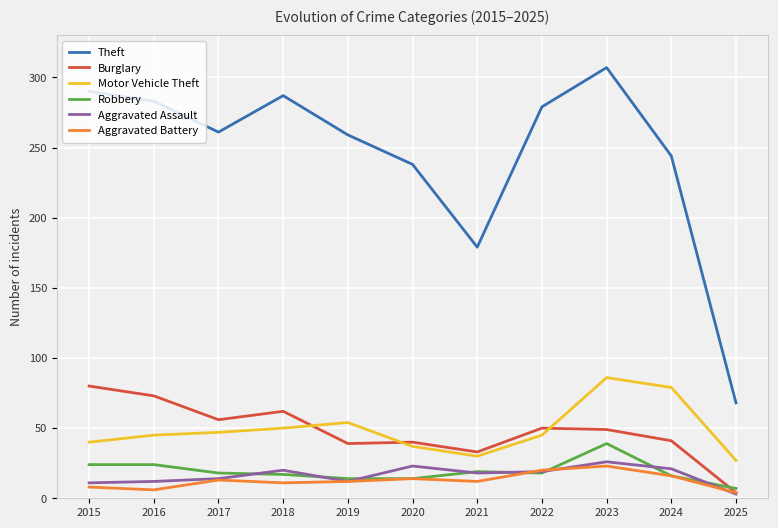

What is the approximate value of Motor Vehicle Theft at 2018, to the nearest 5?

50